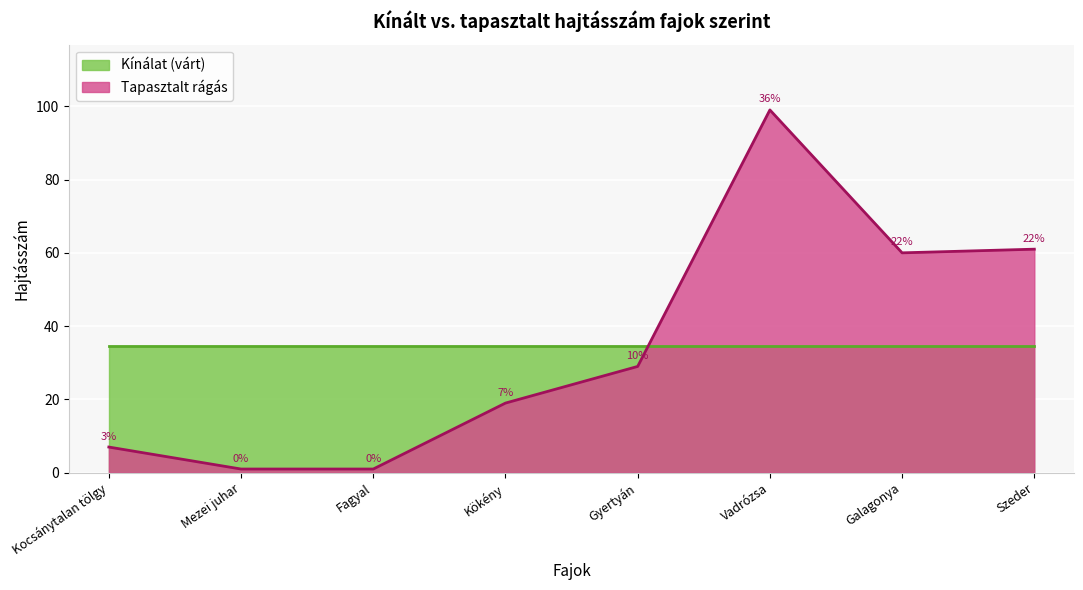

Does the chart display data point markers on the line(s)?

No